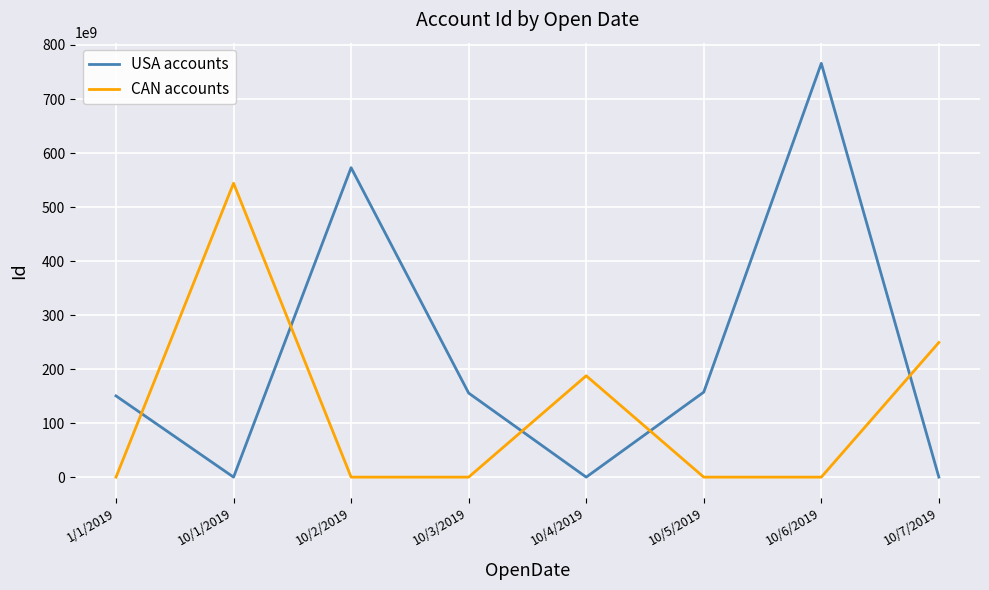

How many lines are shown in the chart?

2